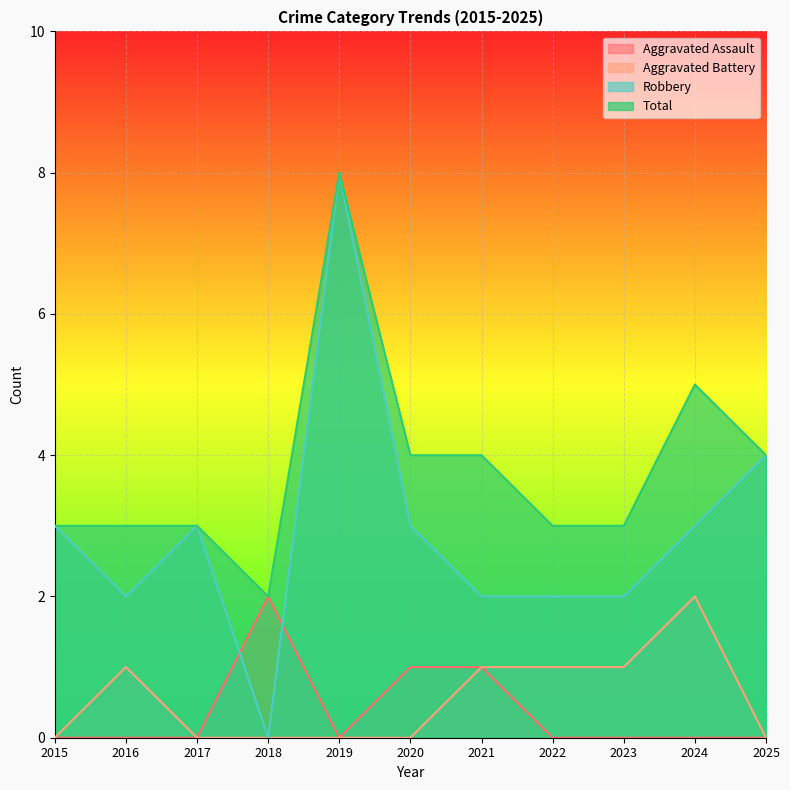

The Robbery series shows 1 at 2024. True or false?

False